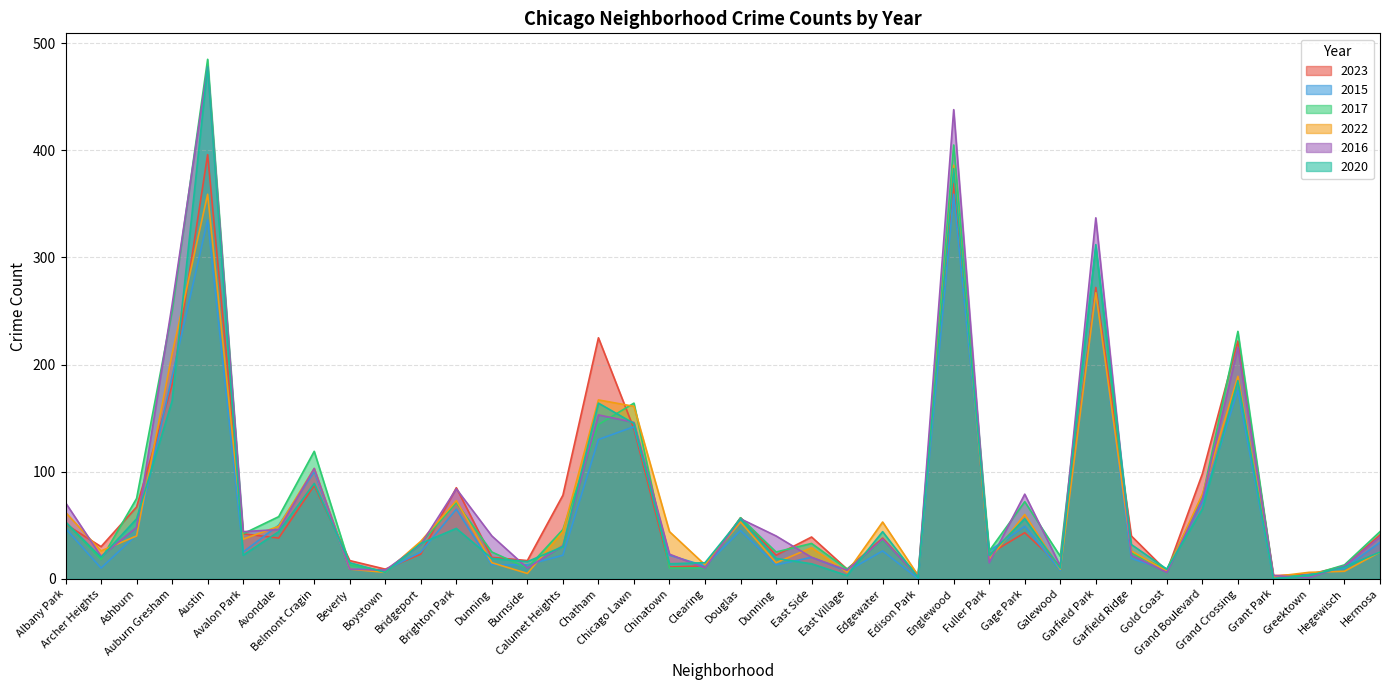

Which has a higher value, Edison Park or Grand Boulevard?

Grand Boulevard